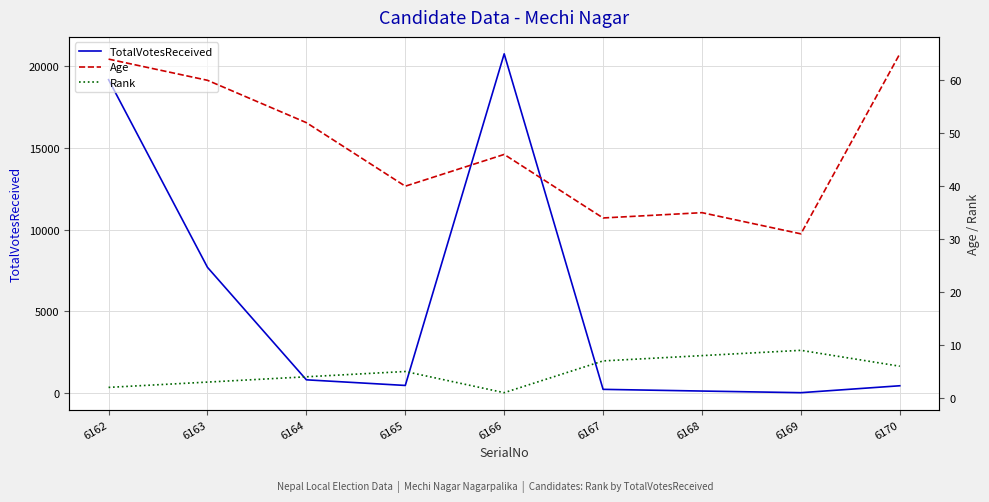

What is the approximate value of TotalVotesReceived at 6170, to the nearest 10?

440